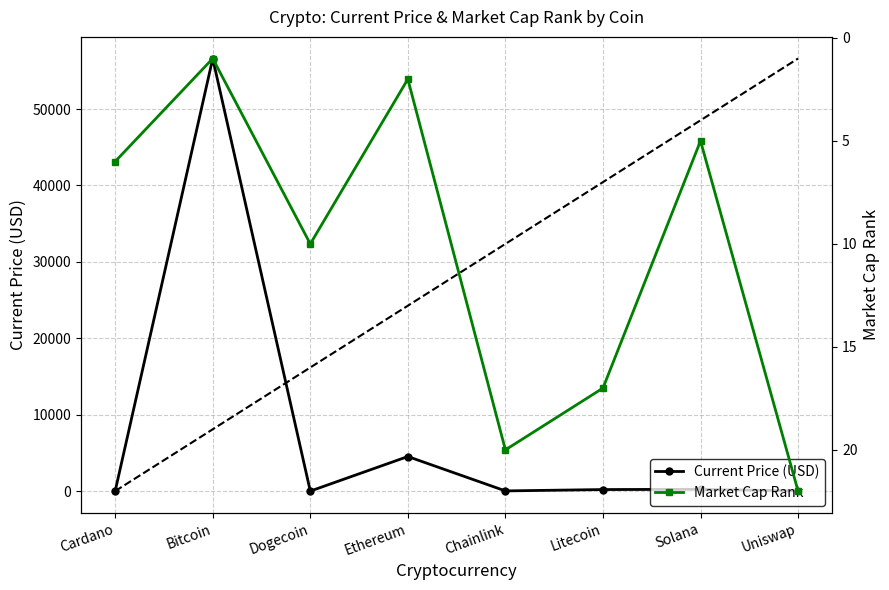

The value of Market Cap Rank at Cardano is 6.0. True or false?

True